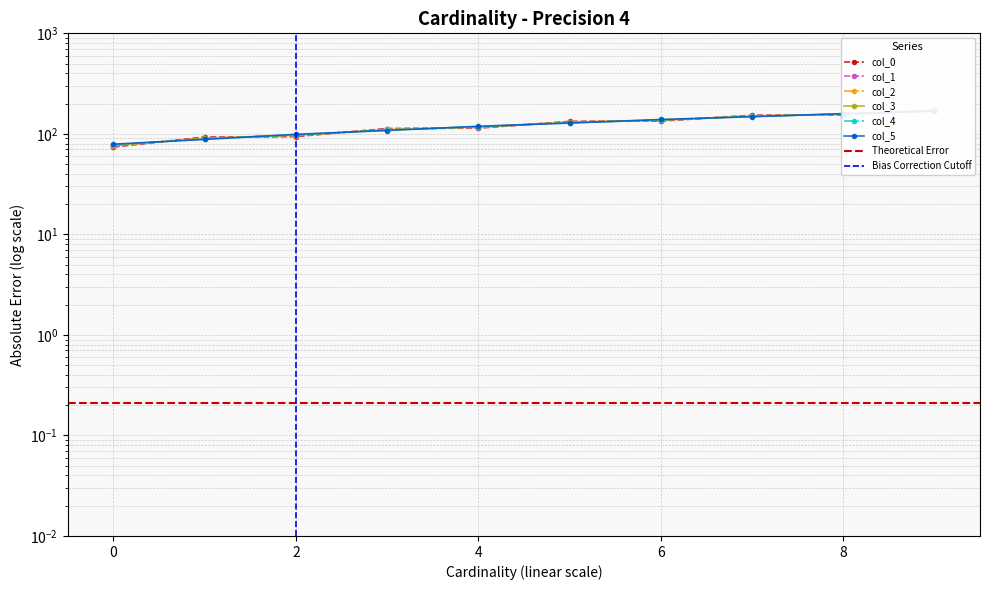

Which has a higher value, 9 or 1?

9